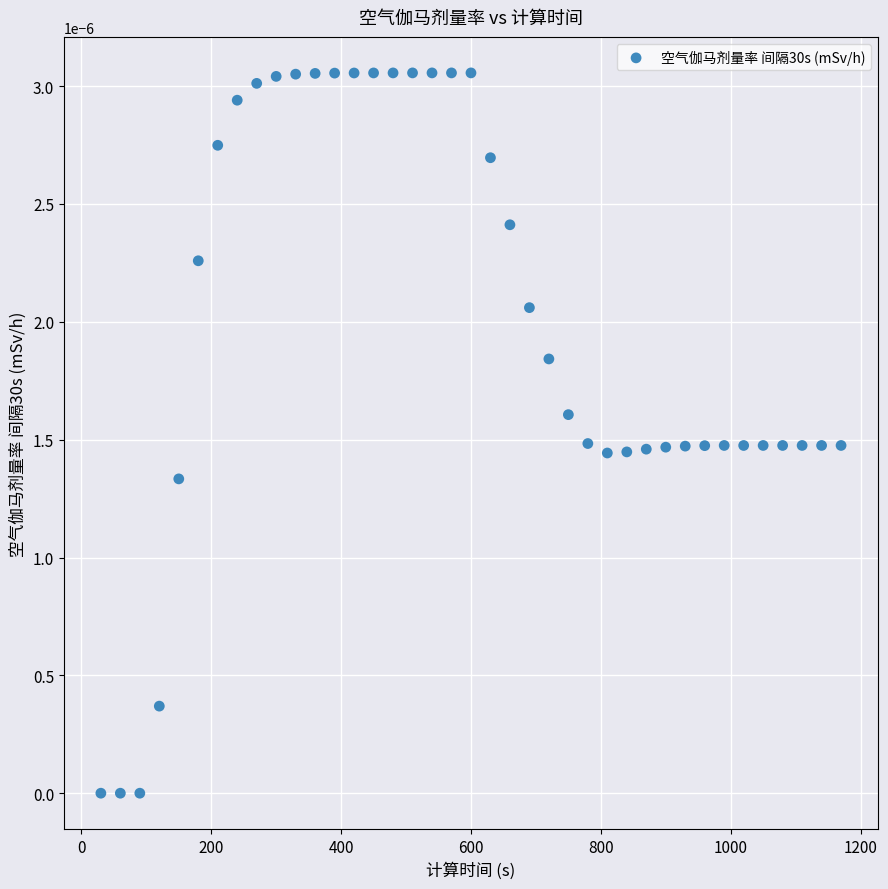

What is the range of X values (max minus min)?

1140.0